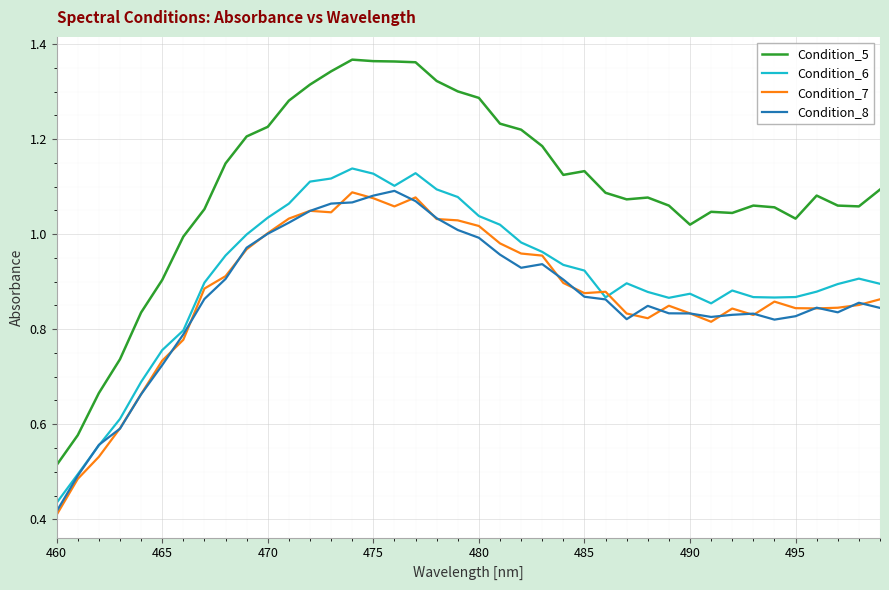

Which series has the largest range (max minus min)?

Condition_5